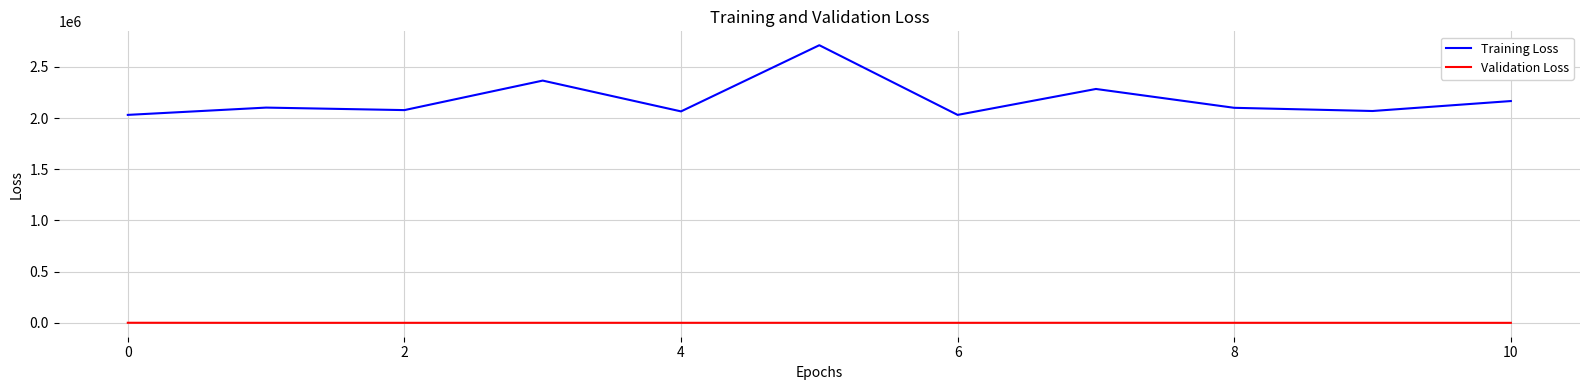

True or false: Validation Loss and Training Loss cross at least once.

False